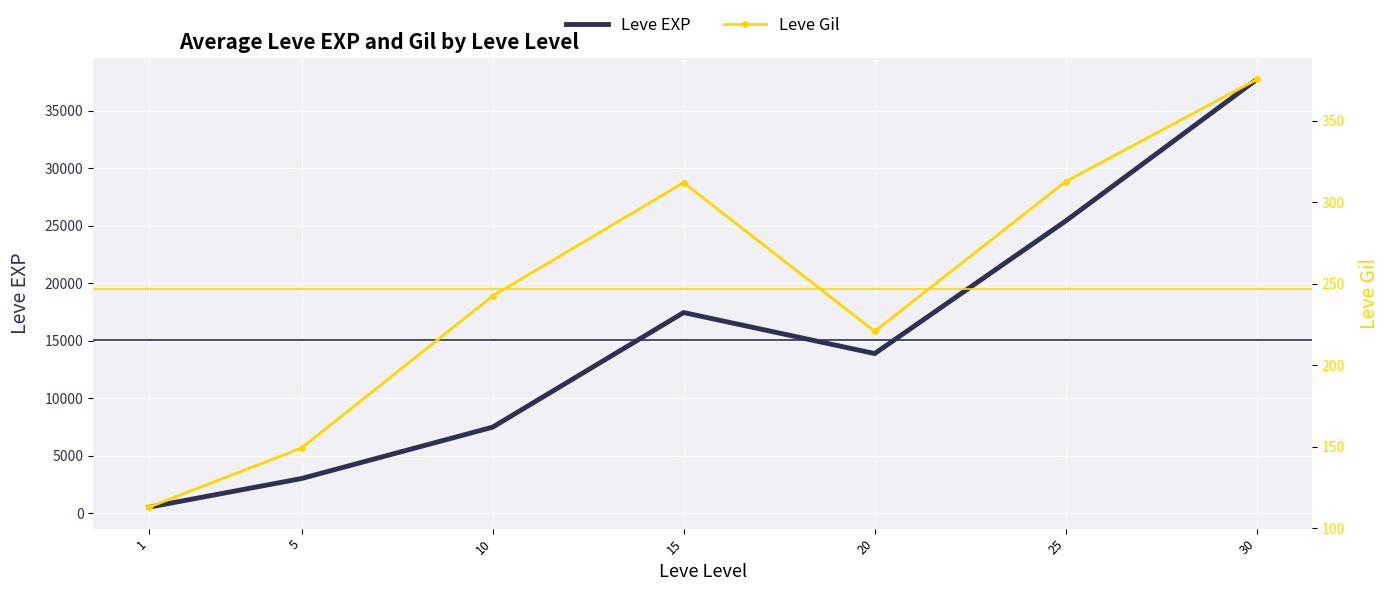

In Leve EXP, how many points are higher than both neighbors (excluding endpoints)?

1